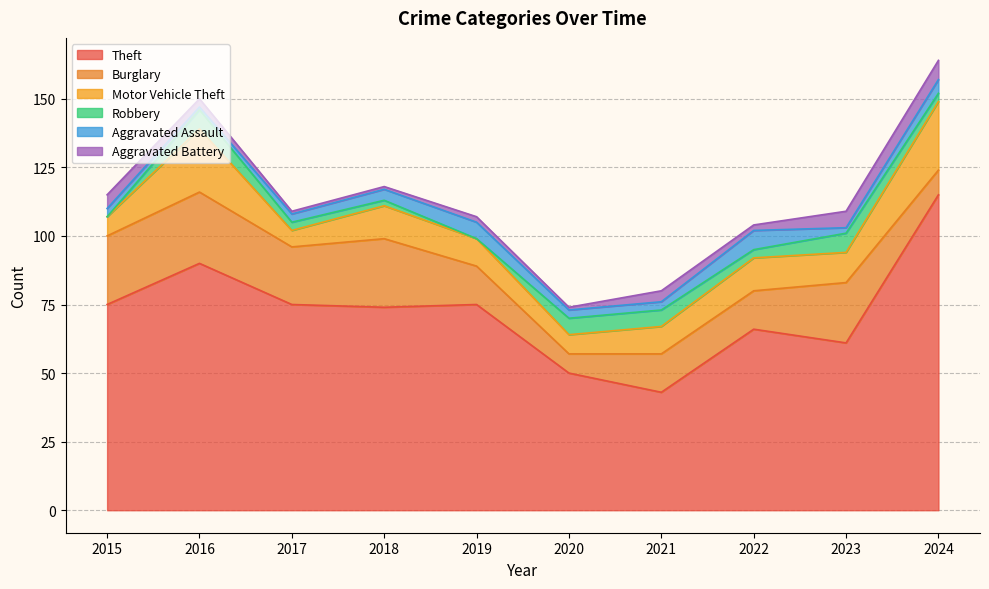

What is the total value across all series at 2023?

109